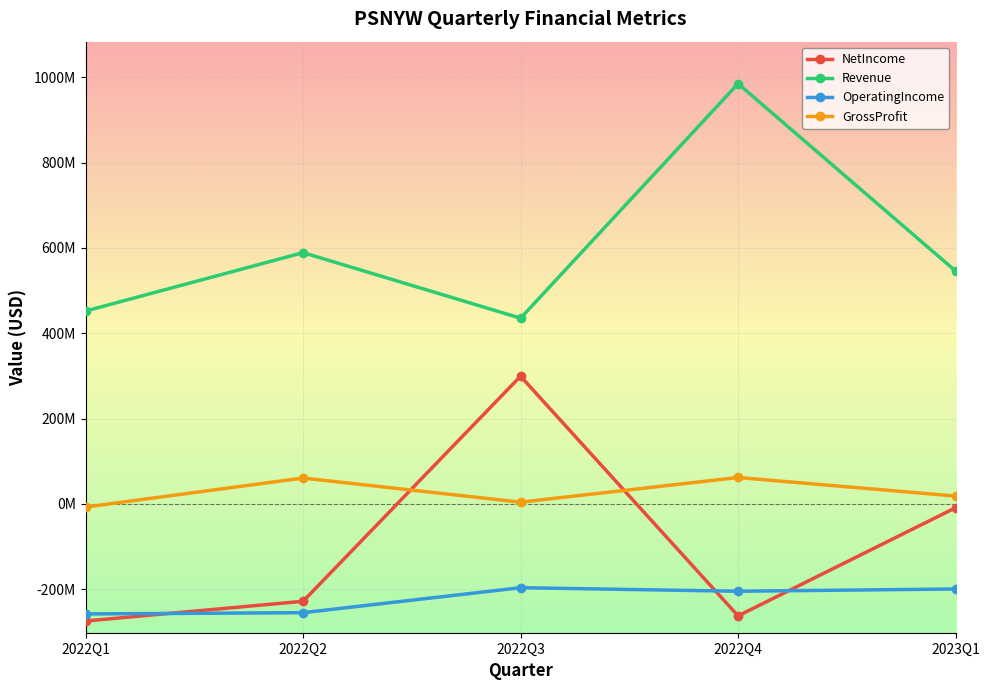

True or false: OperatingIncome and GrossProfit intersect in this chart.

False